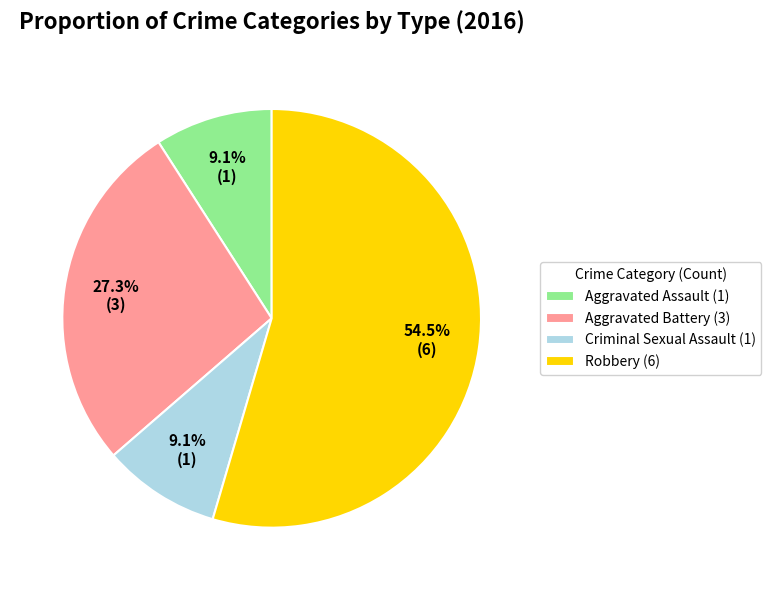

What is the total percentage of Robbery and Criminal Sexual Assault?

63.6%